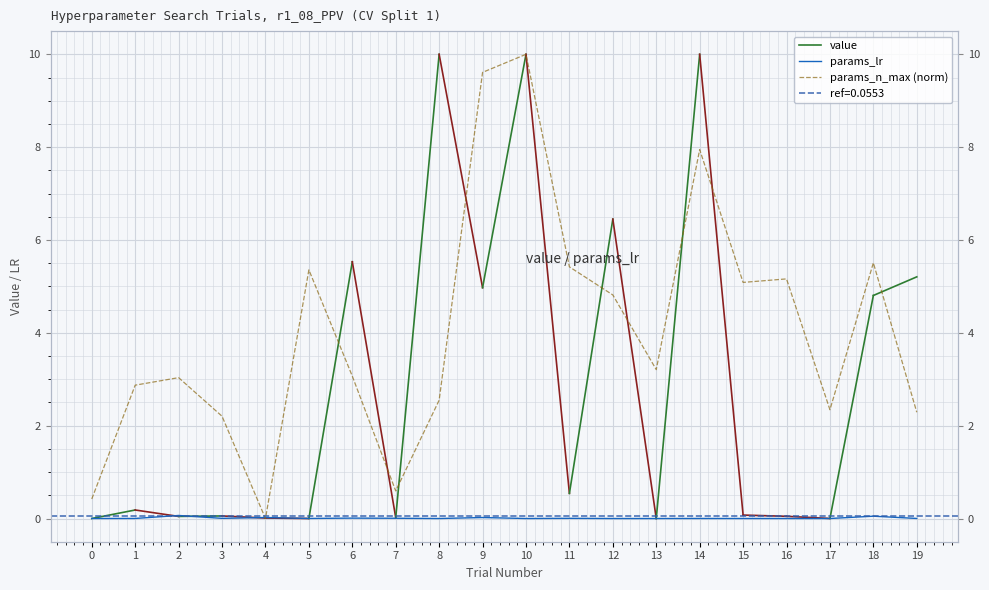

How many data points does each series have?

20